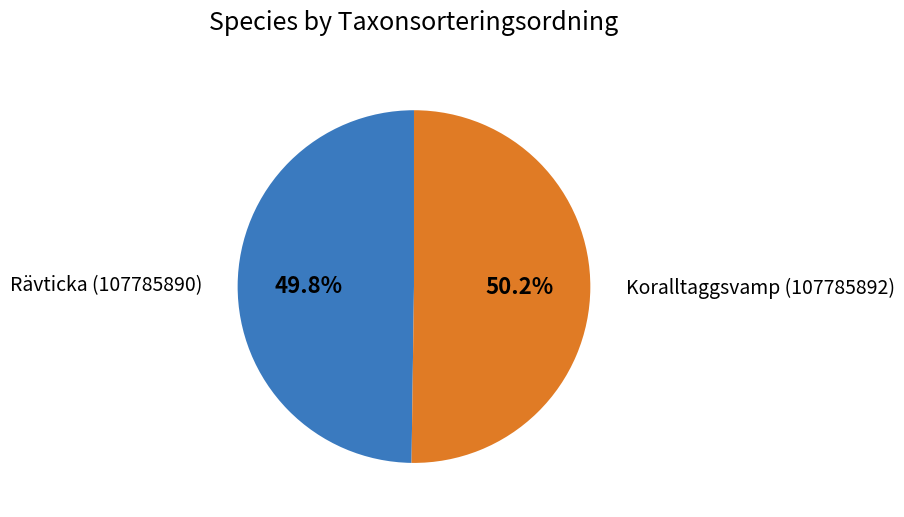

True or false: Rävticka (107785890) accounts for 39% of the total.

False